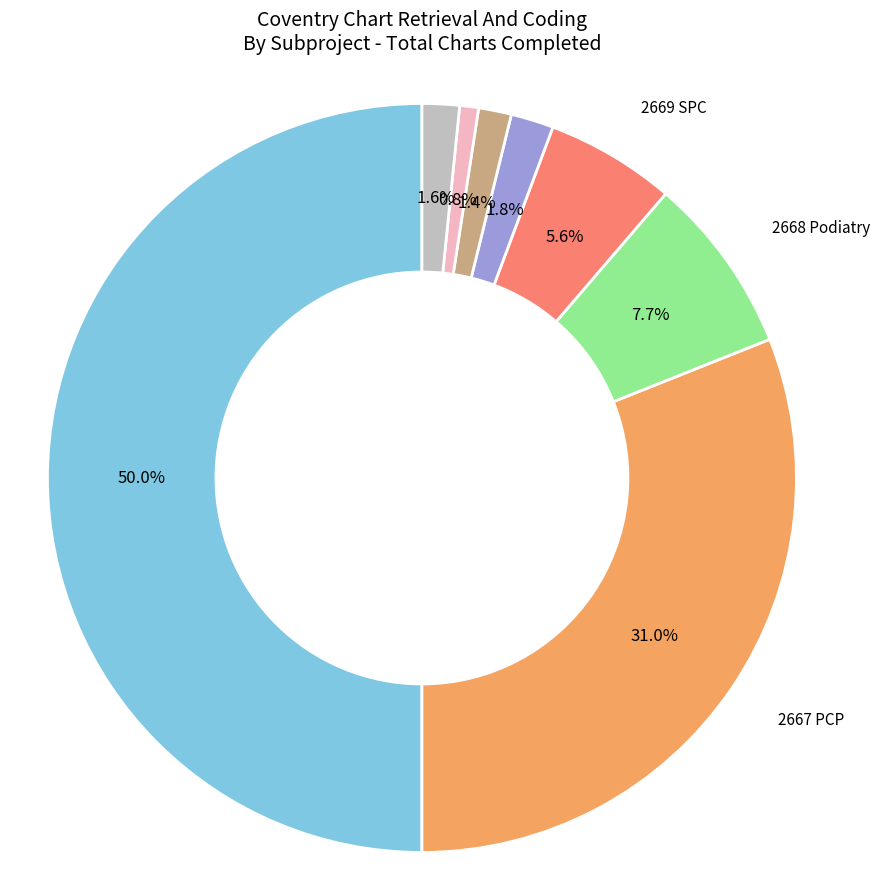

Do Other and 2668 Podiatry together represent more than half of the pie?

No